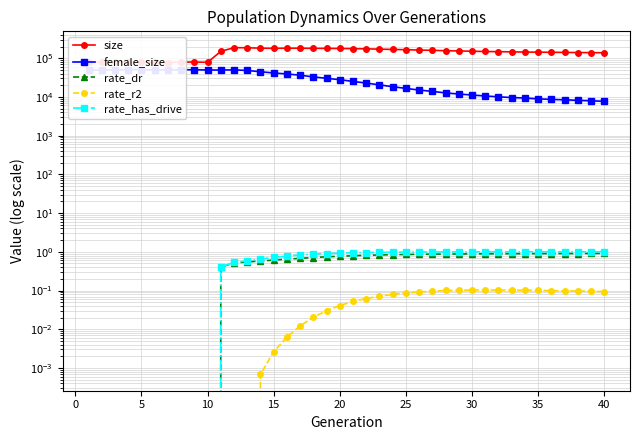

Read the female_size value at 35.

8619.0